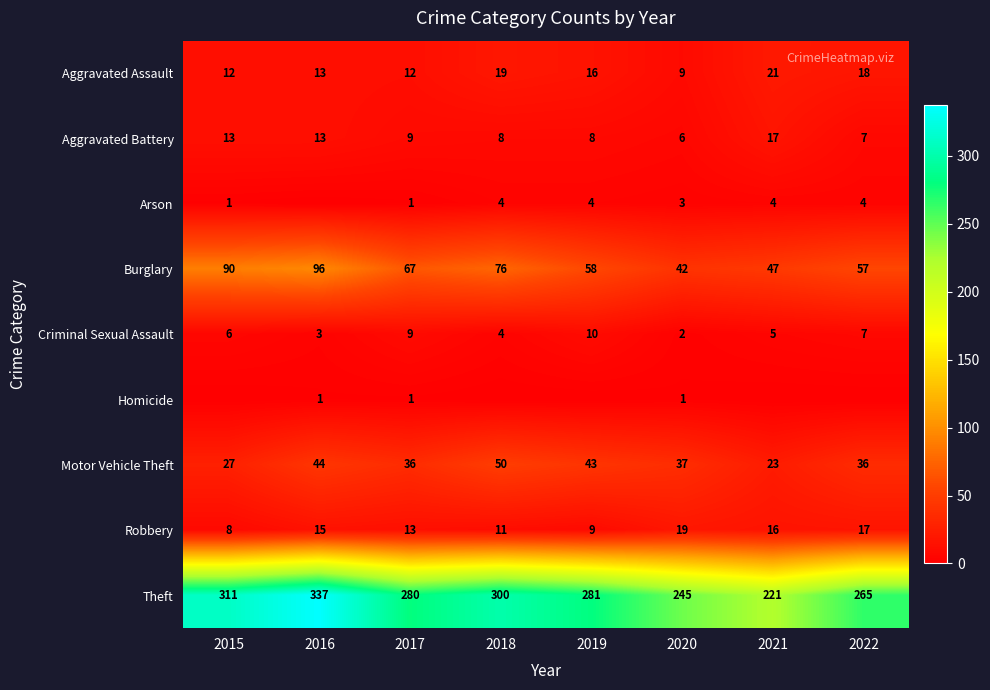

Rank the categories by Burglary value from lowest to highest.

2020, 2021, 2022, 2019, 2017, 2018, 2015, 2016